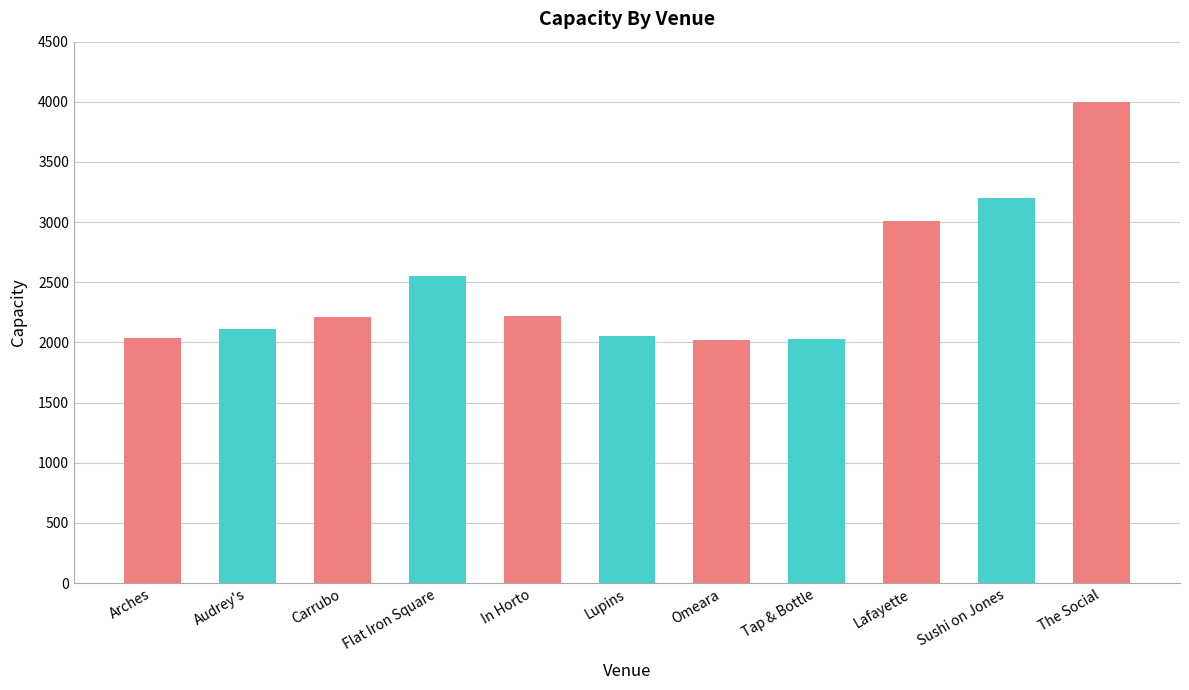

How many values are below 2210?

5